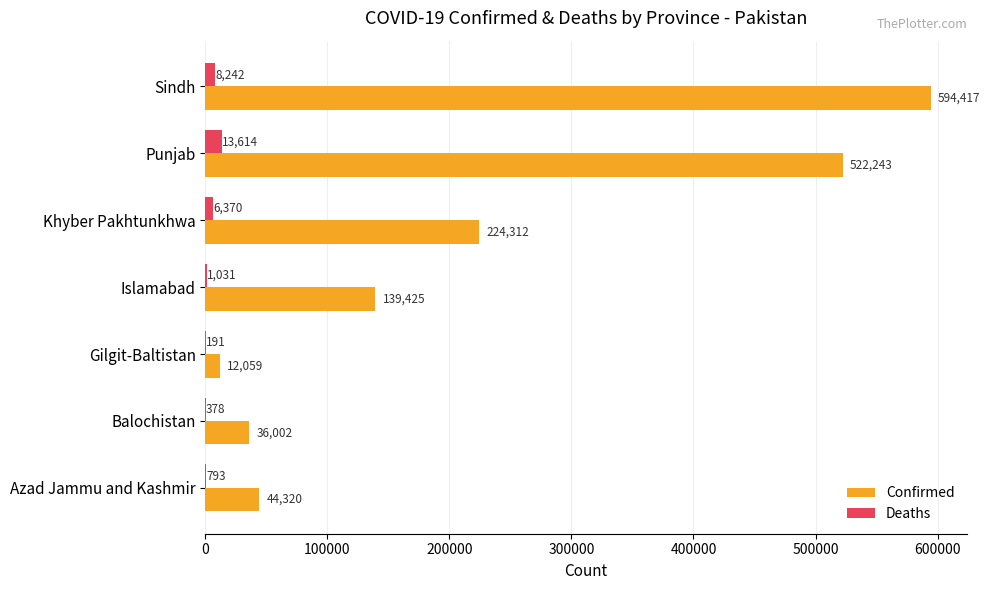

Where is Confirmed nearest to the value 303238?

Khyber Pakhtunkhwa